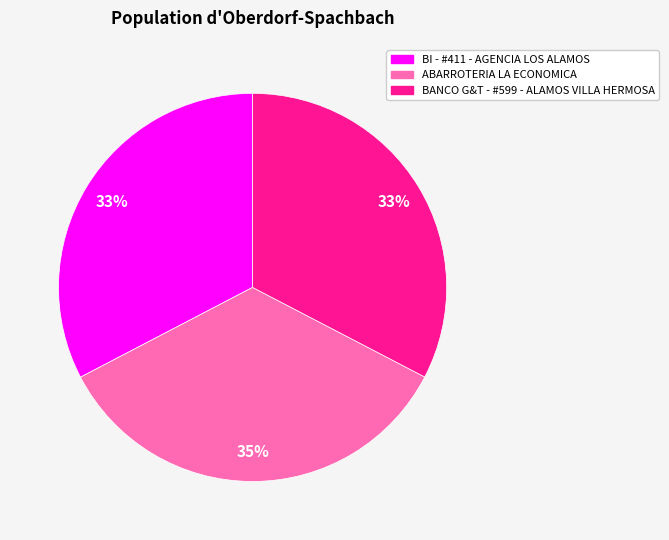

Is there any slice that represents more than half of the pie?

No